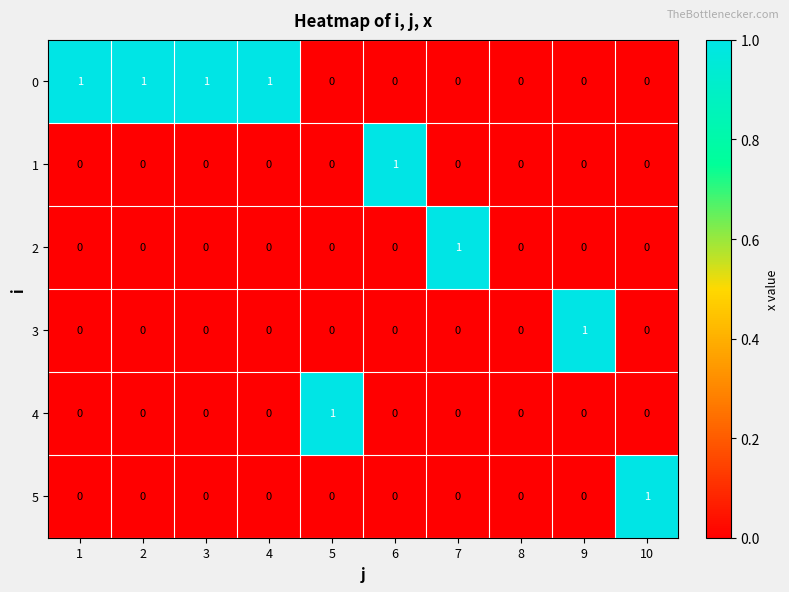

What is the sum of all 0 values?

4